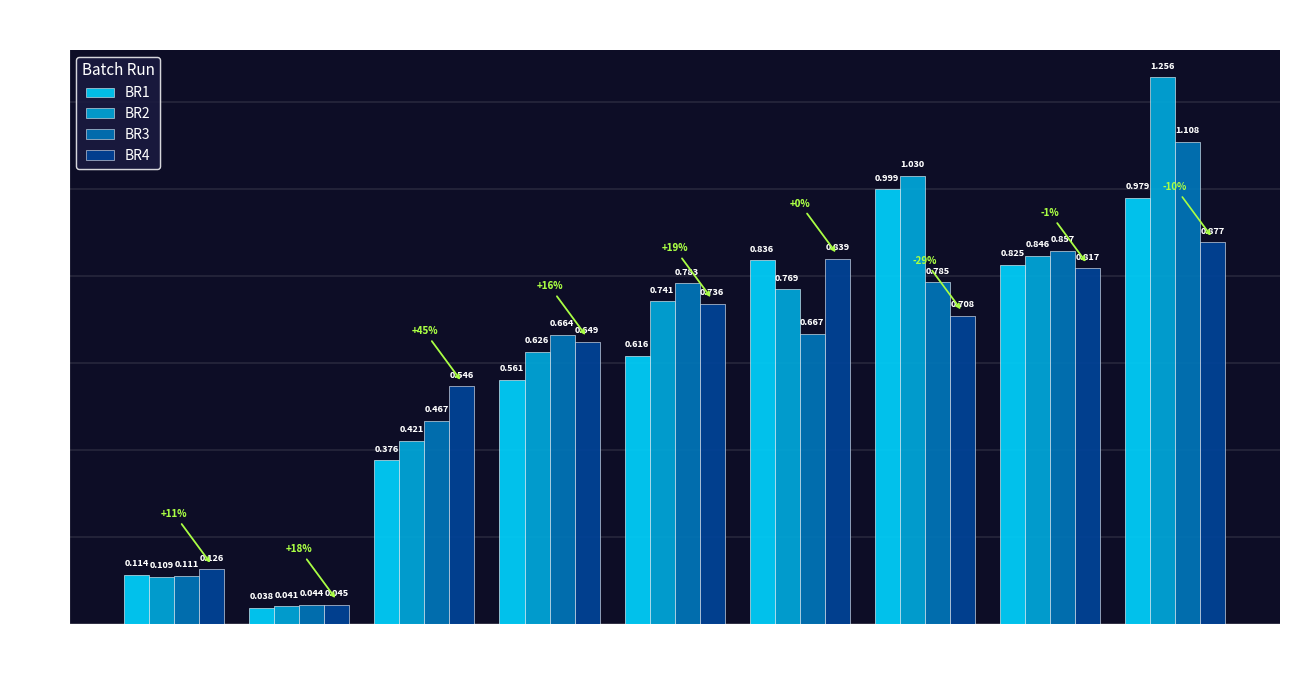

Is the value of BR2 at 4 greater than the value of BR4 at 20?

No